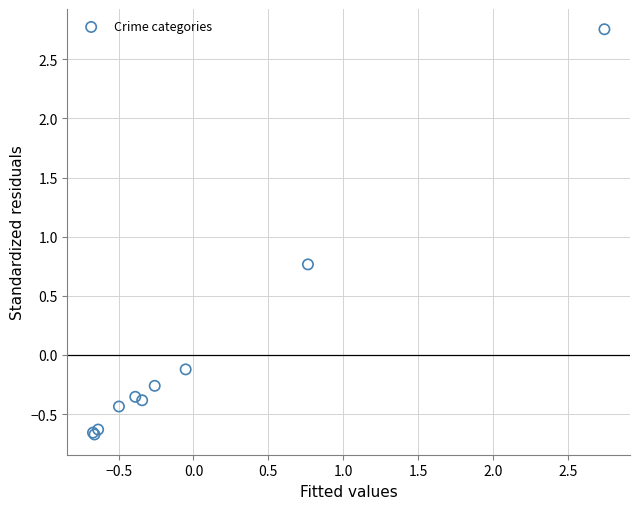

What Y value in the scatter plot is closest to 1?

0.8